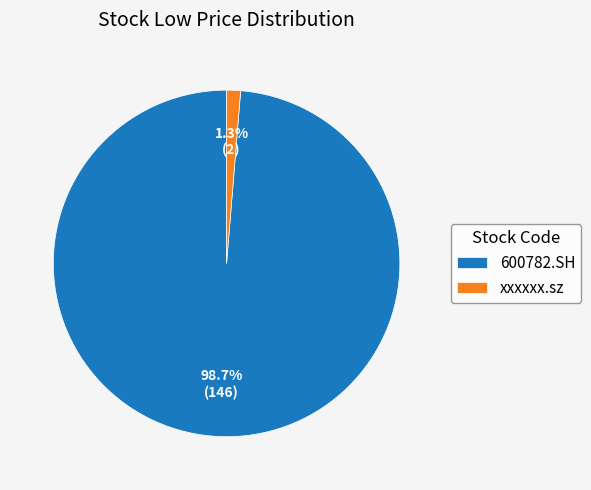

Which has a higher value, 600782.SH or xxxxxx.sz?

600782.SH